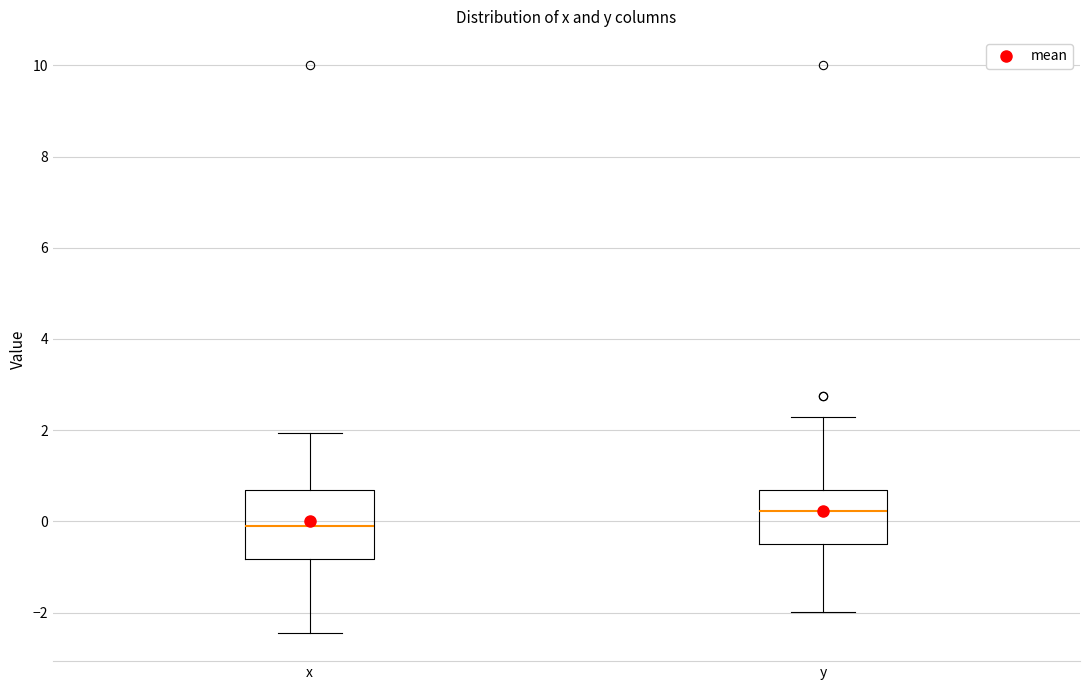

Where does the upper whisker of the box for y end on the y-axis? The values are not printed on the chart, so give them approximately, as read against the axis.

2.2